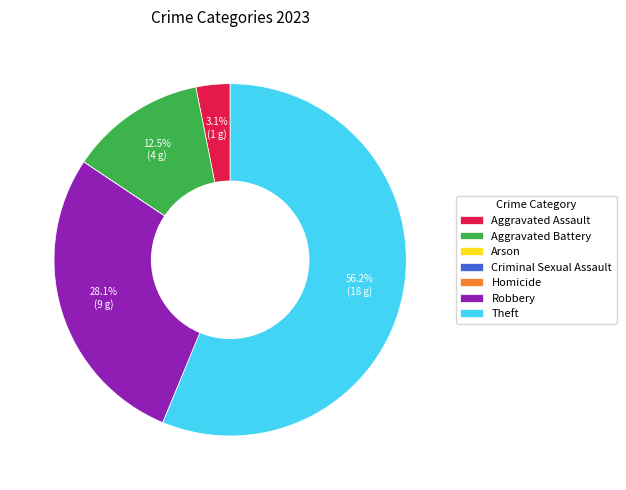

Approximately how many times larger is the value at Aggravated Battery compared to Robbery?

0.4